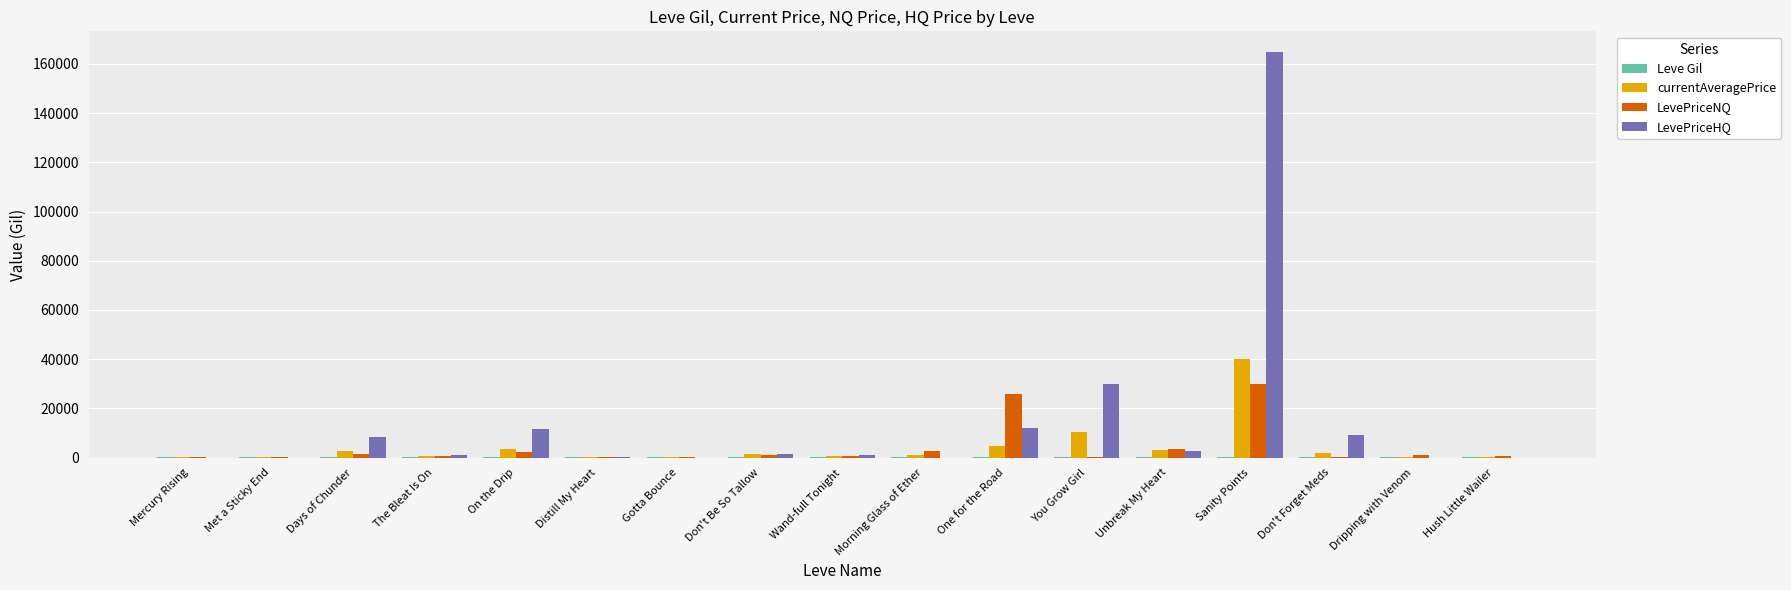

The LevePriceHQ series shows 16234.7 at You Grow Girl. True or false?

False